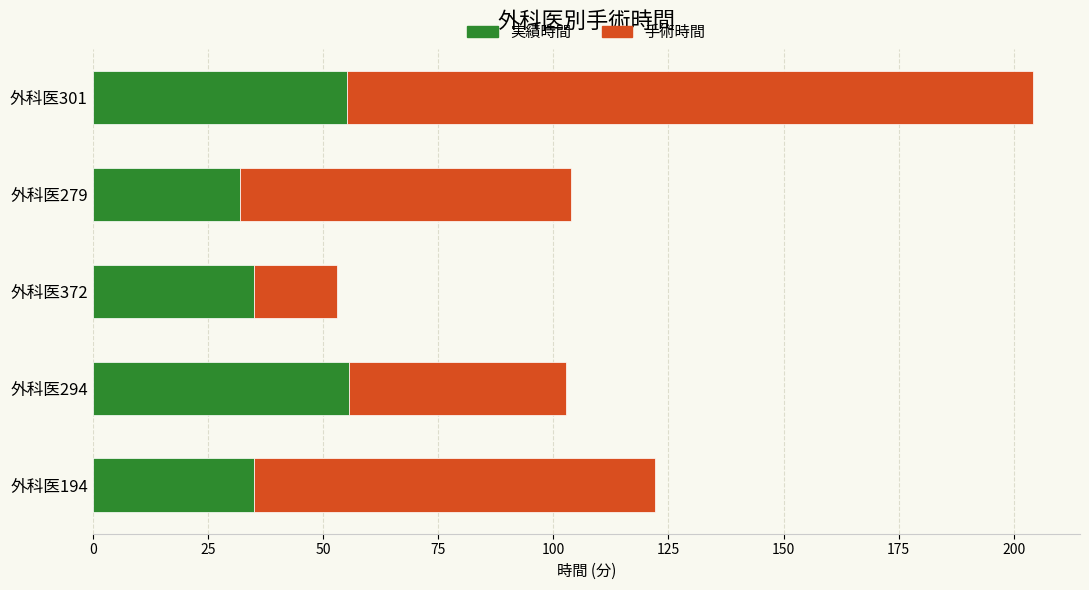

What is the total value across all series at 外科医301?

204.2